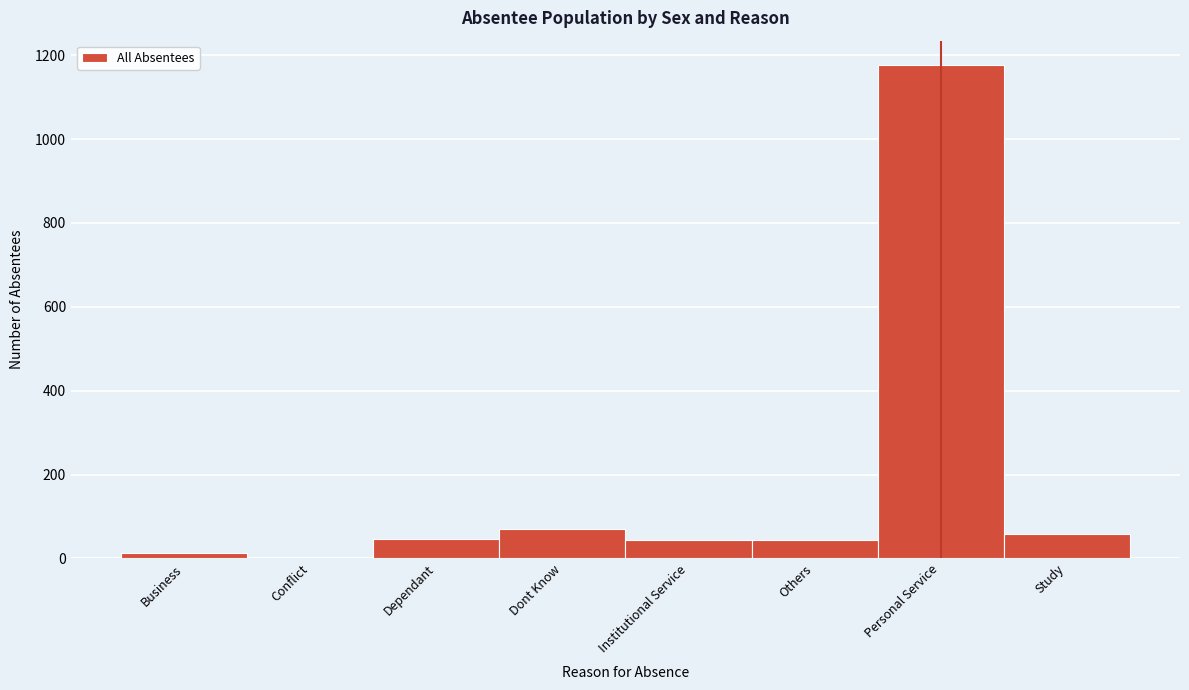

Which has a higher value, Business or Study?

Study